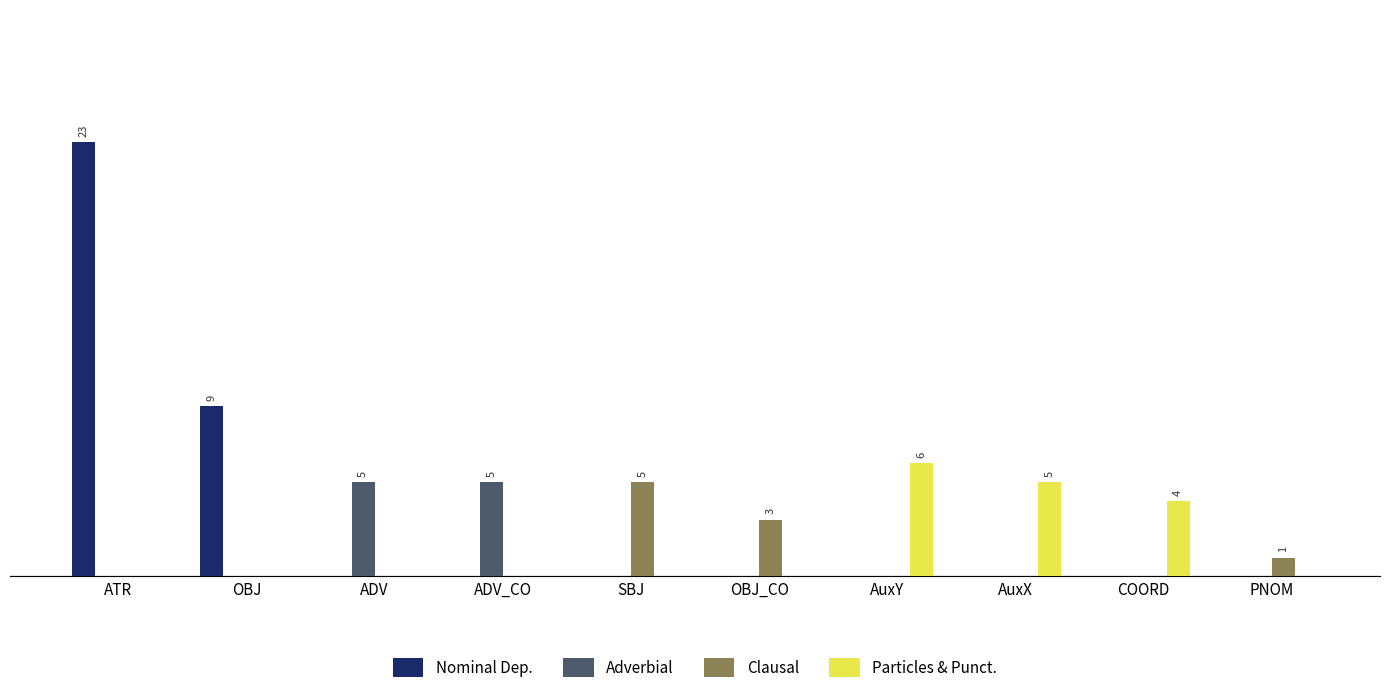

Are the bars horizontal?

No